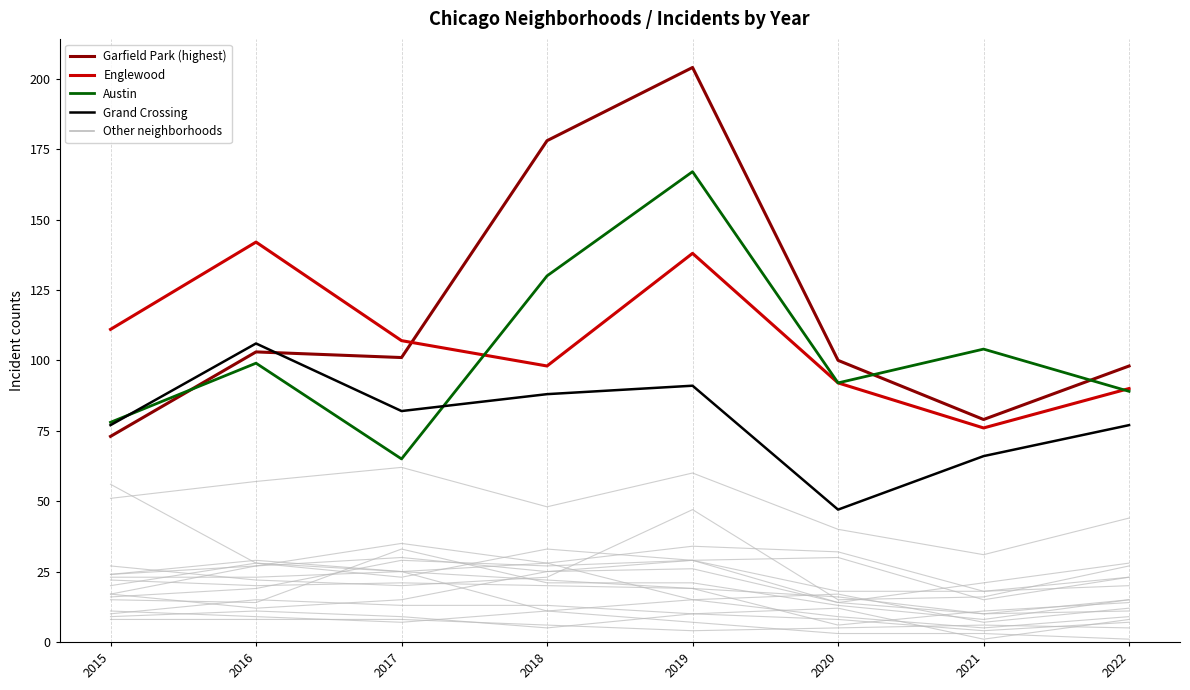

Between which two adjacent categories do Englewood and Garfield Park first intersect?

2017 and 2018